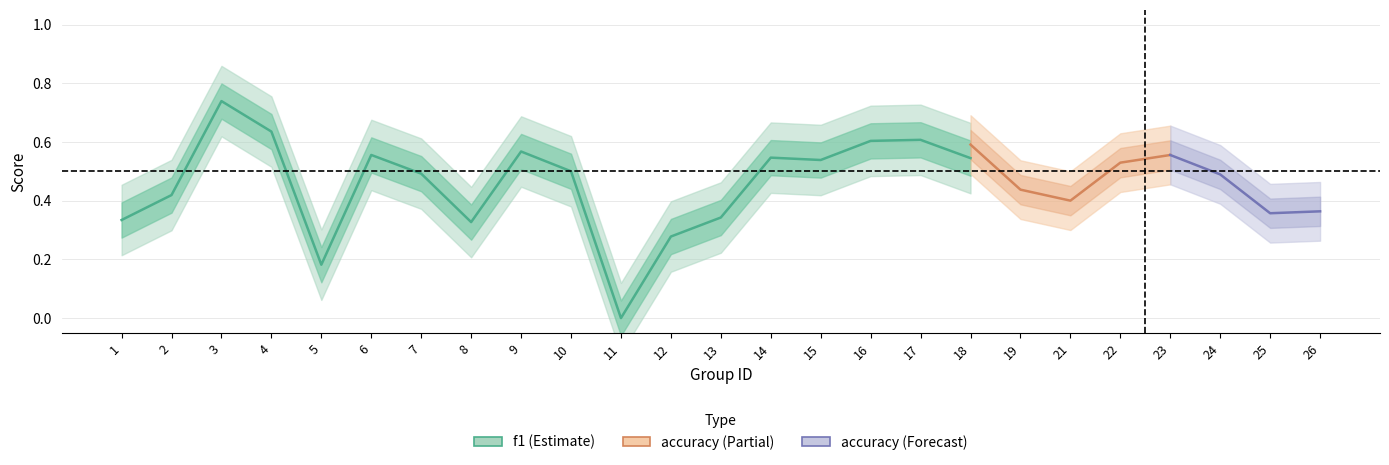

The f1 series shows 0.7 at 2. True or false?

False